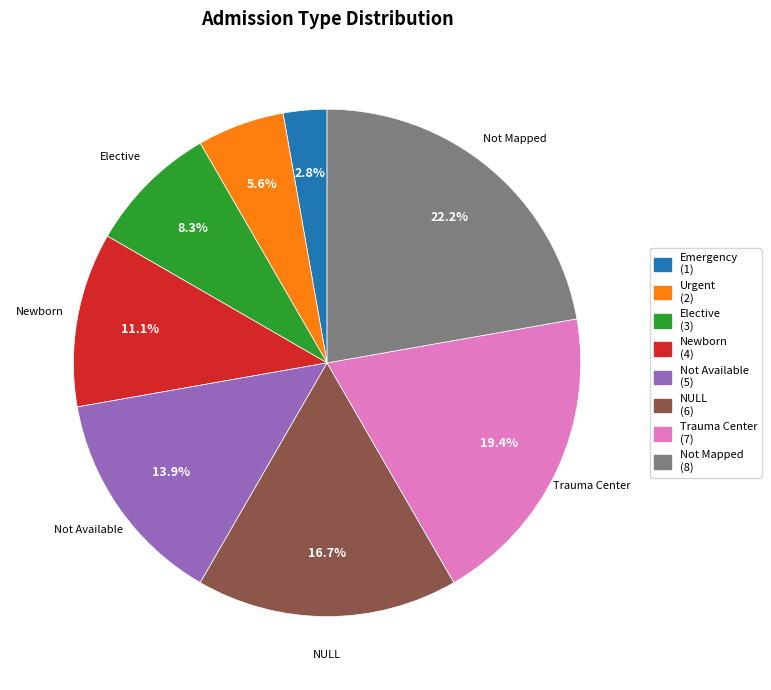

How many segments does this pie chart have?

8